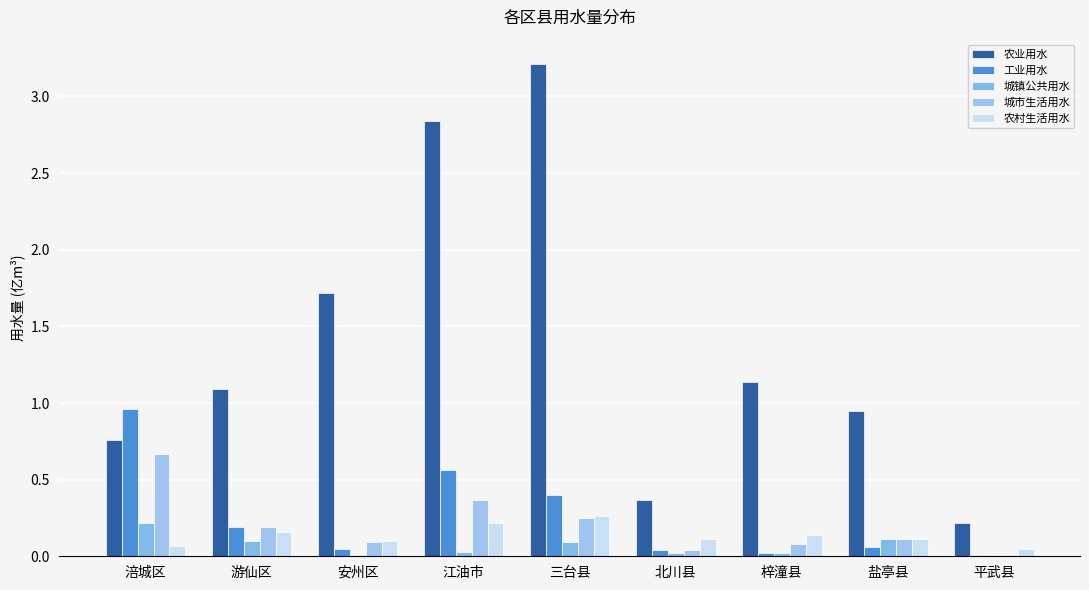

What is the sum of all 城市生活用水 values?

1.8